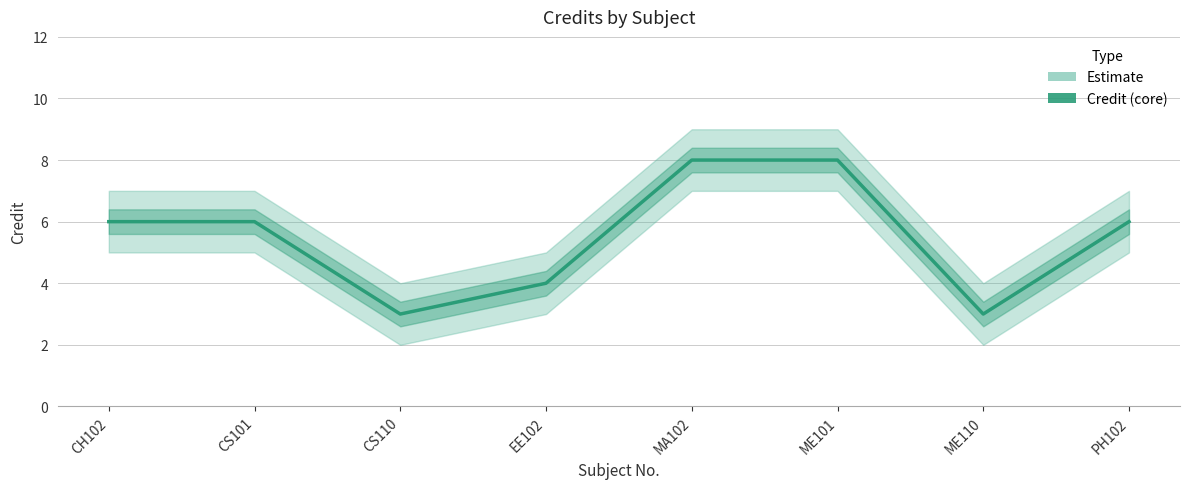

At which label does the data first exceed 6?

MA102